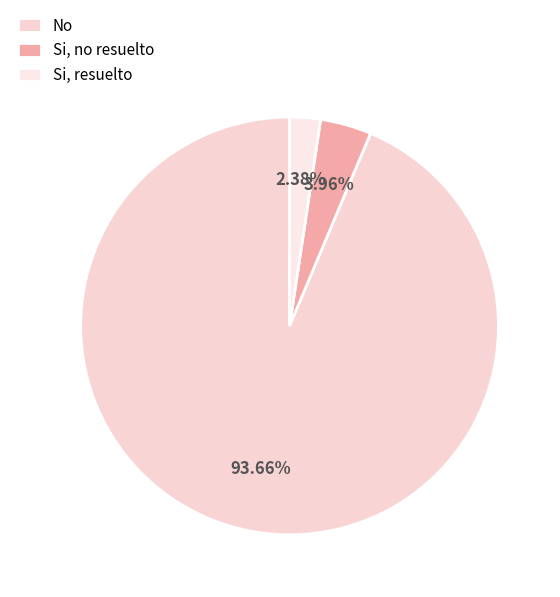

How many slices are in this pie chart?

3